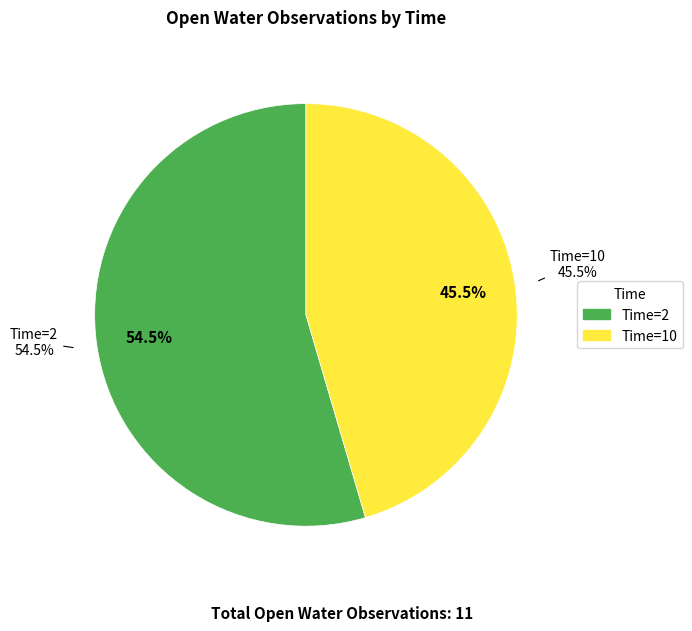

What is the majority slice?

2